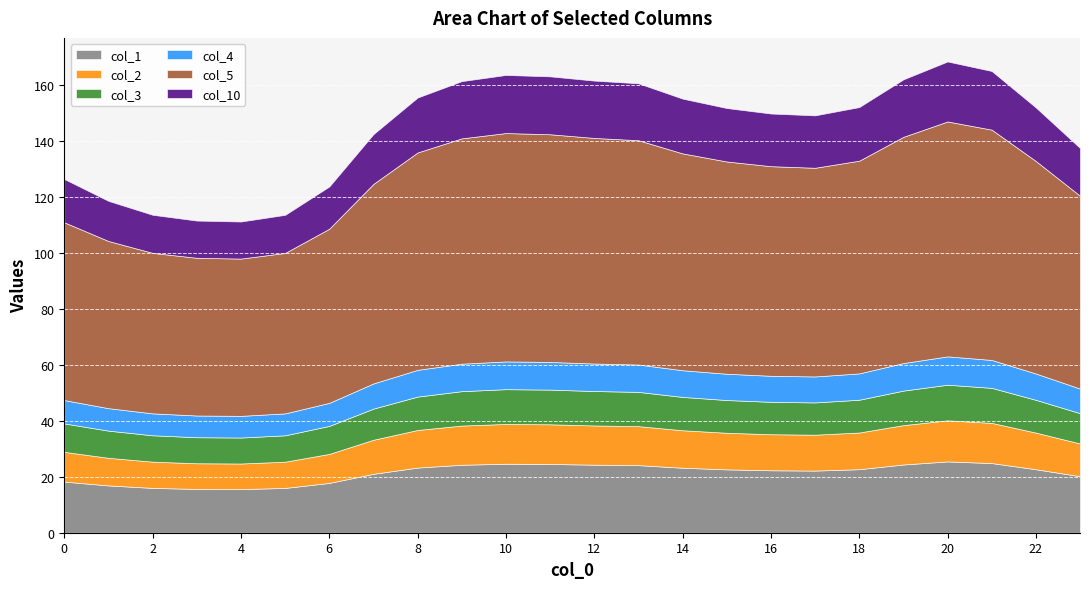

What is the difference between the second highest and second lowest values in the col_10 series?

7.6